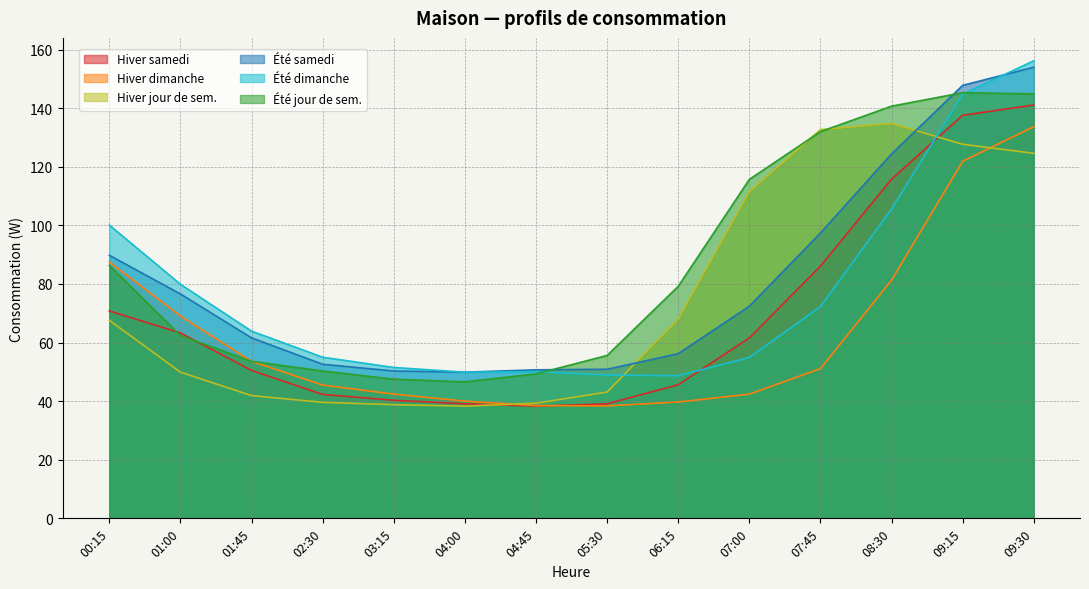

At how many categories does at least one series exceed 67?

8